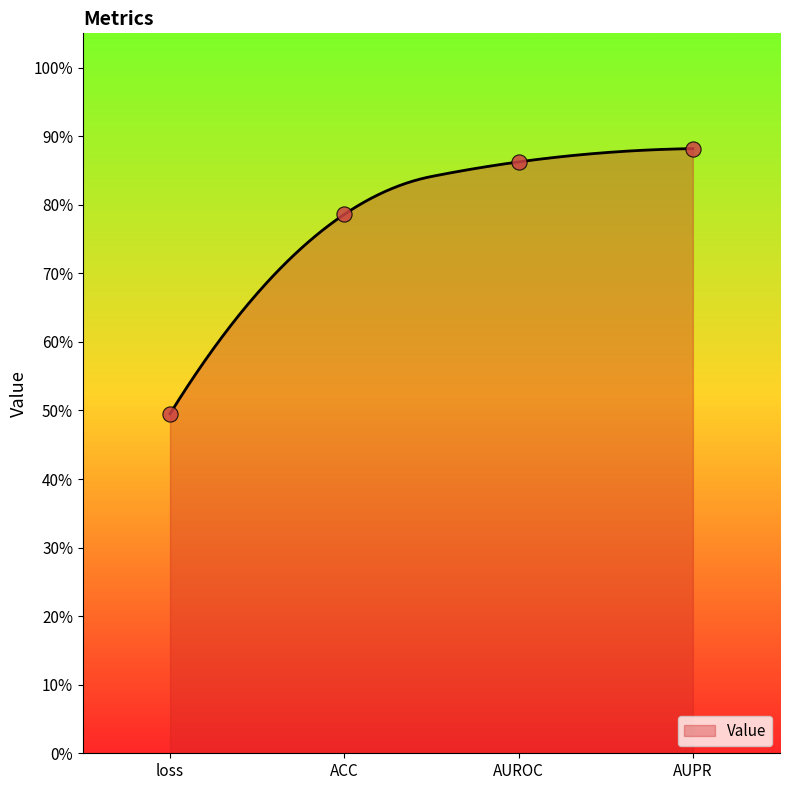

What is the change in value from ACC to AUROC?

+0.1